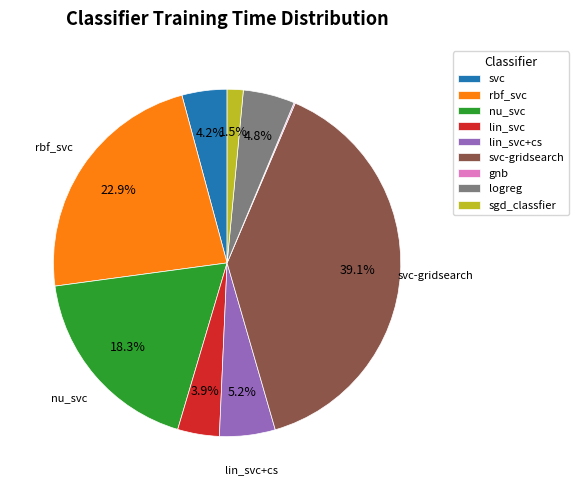

Is there a majority slice in this chart?

No